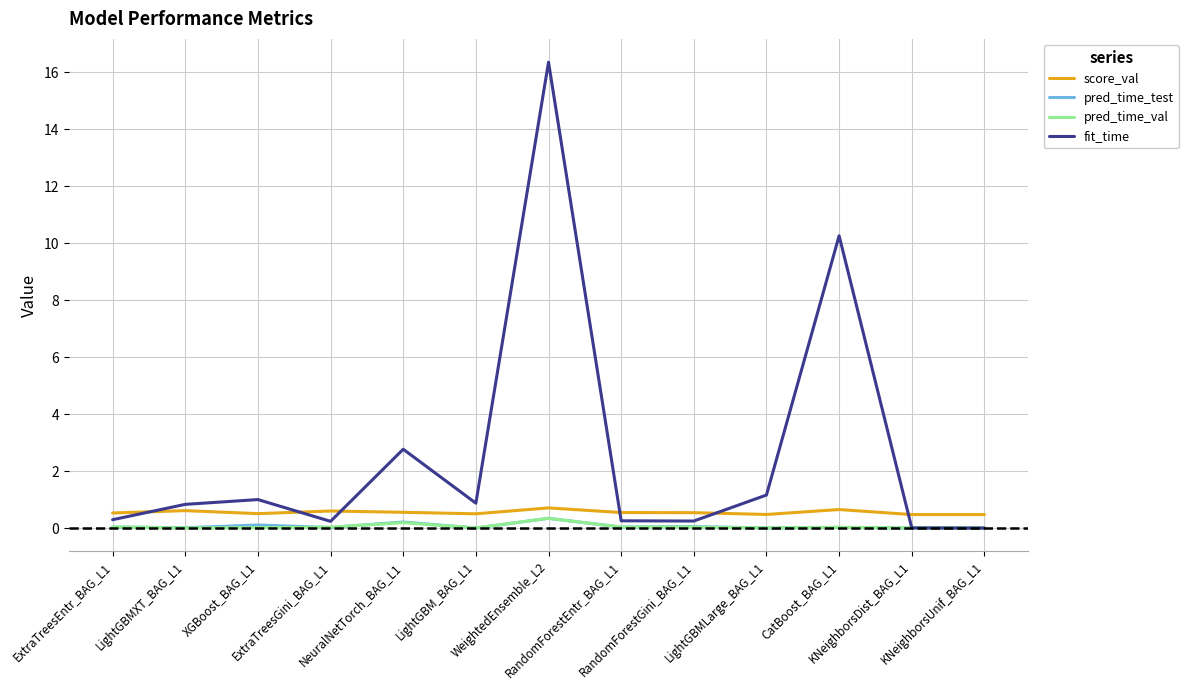

What is the maximum value for score_val?

0.7